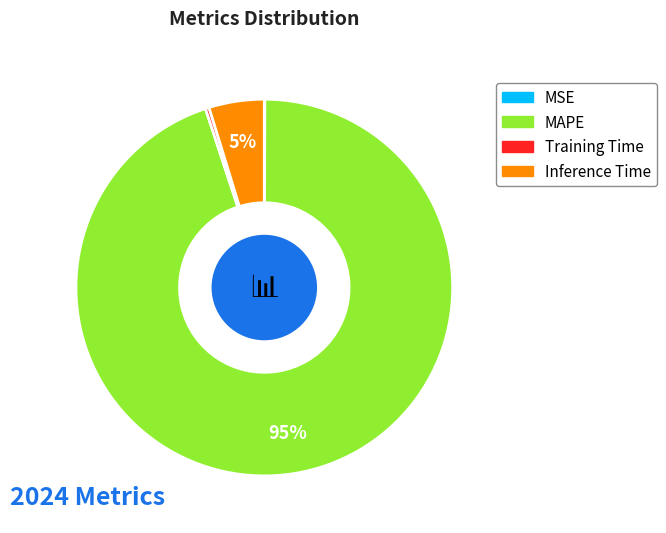

To the nearest percent, what is the average slice percentage?

25%